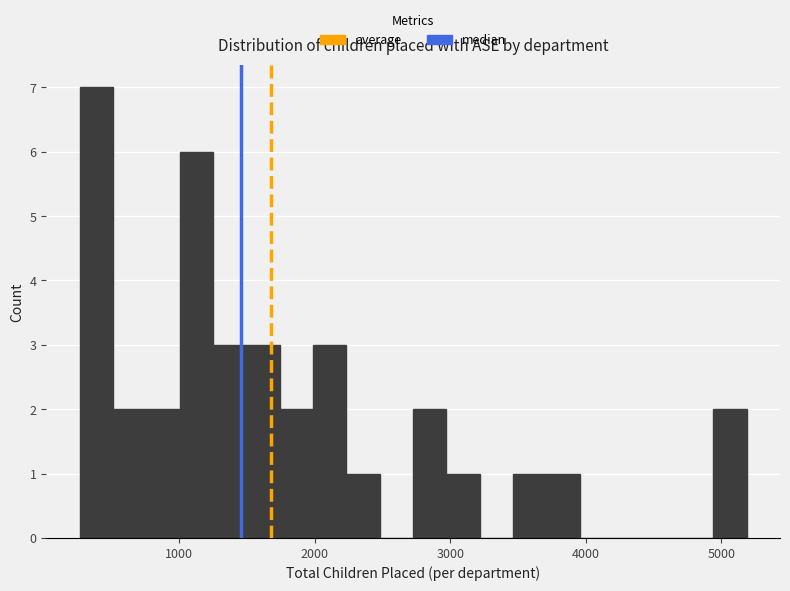

Read against the x-axis, roughly where is the centre of the tallest bar?

400